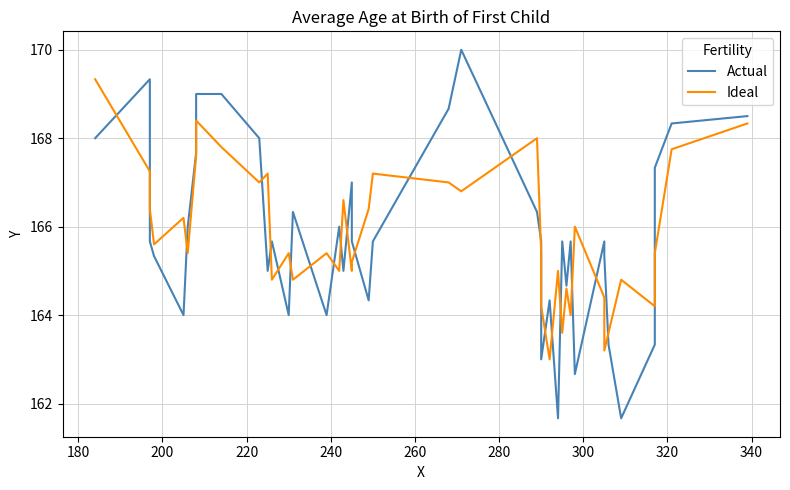

What is the average value of the Actual series?

165.8